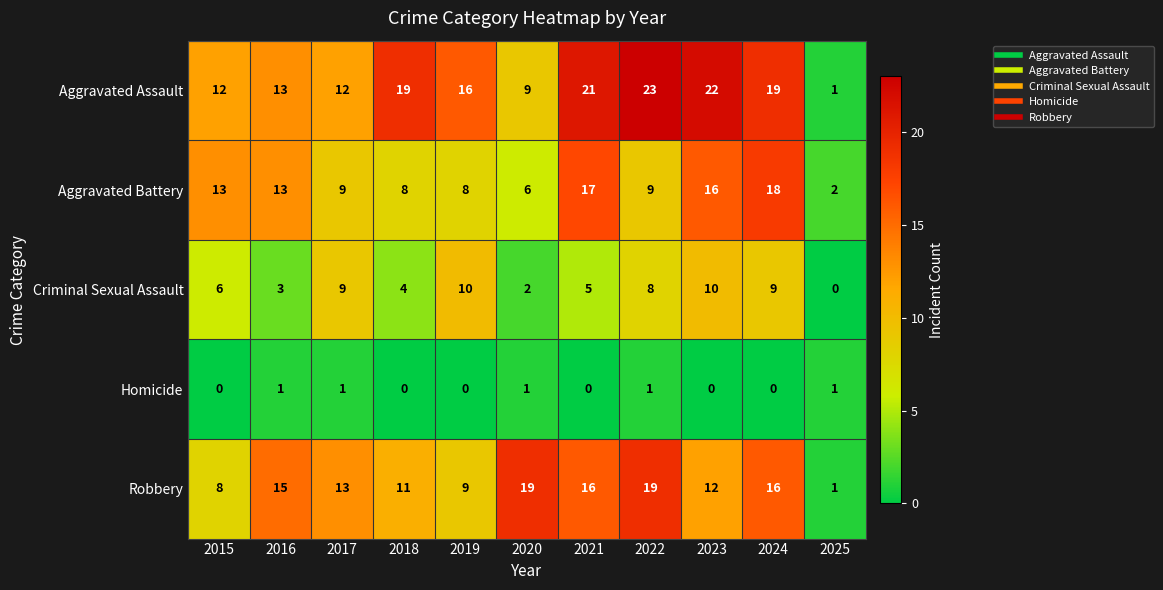

Rank the series by their maximum value, from highest to lowest.

Aggravated Assault, Robbery, Aggravated Battery, Criminal Sexual Assault, Homicide